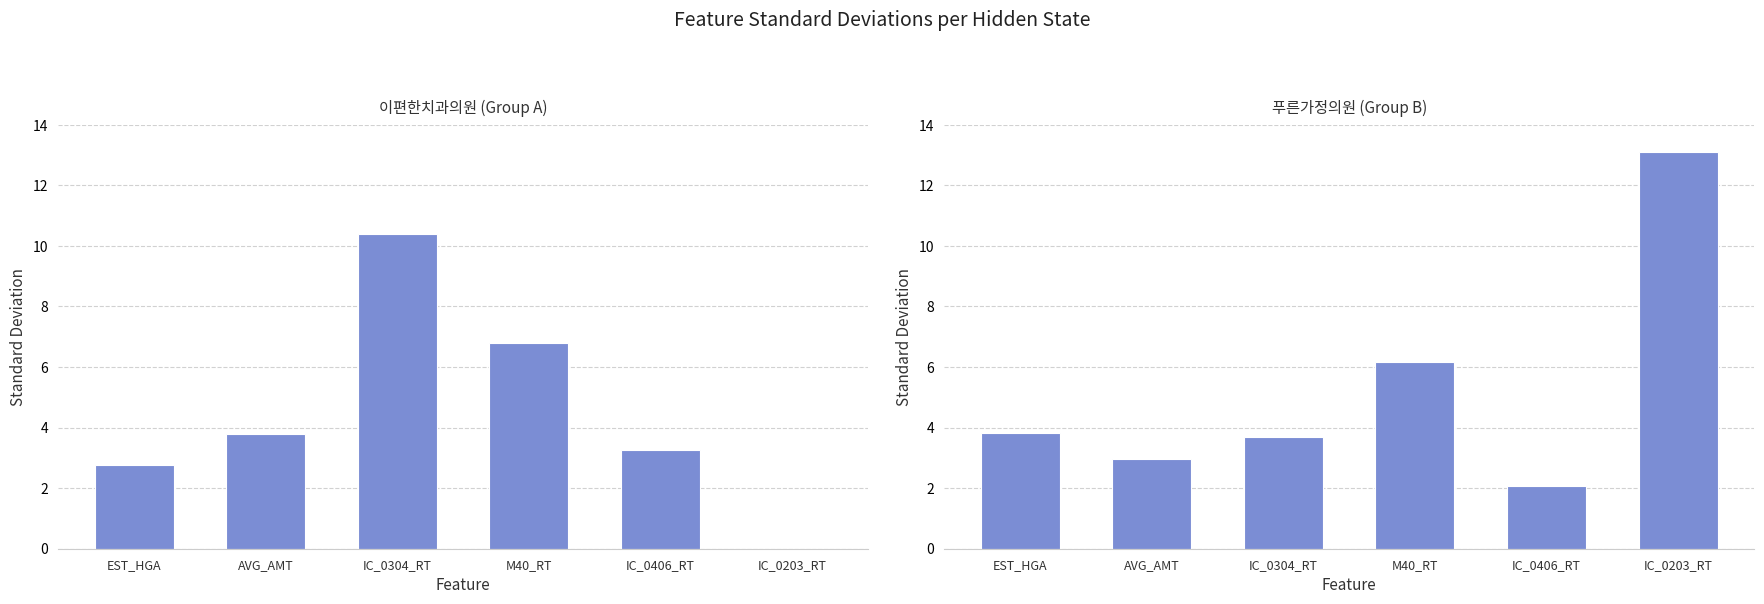

What is the total value across all series at M40_RT?

13.0